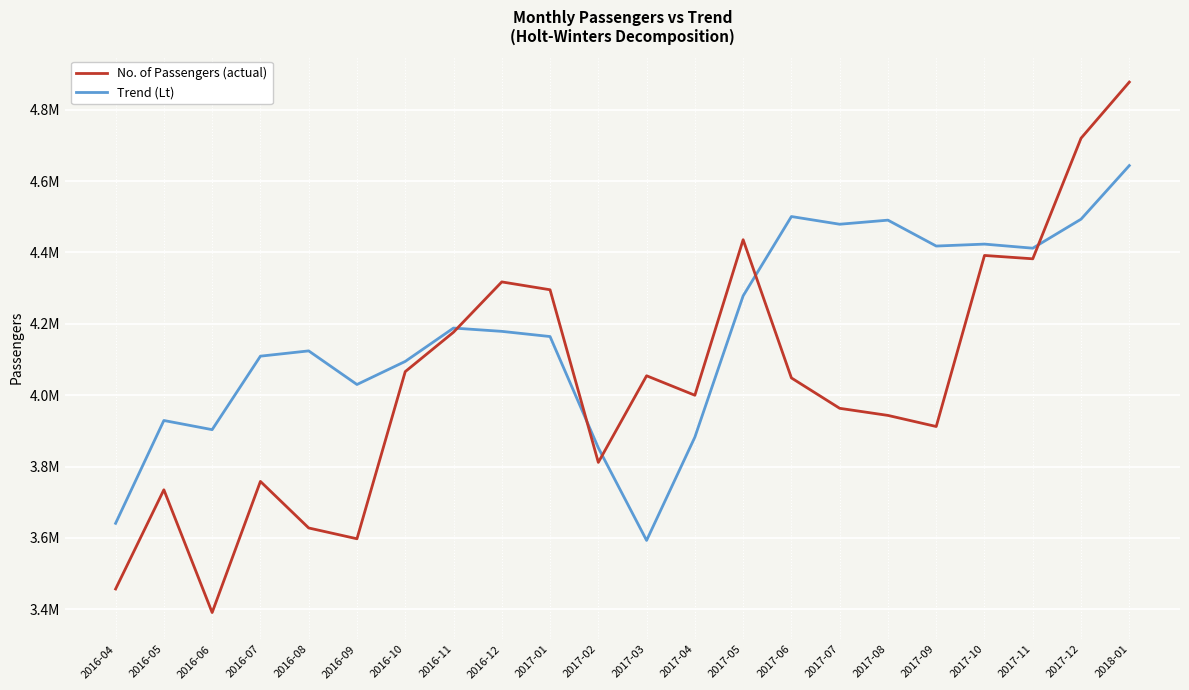

What are all the series names shown in the legend?

No. of Passengers (actual), Trend (Lt)